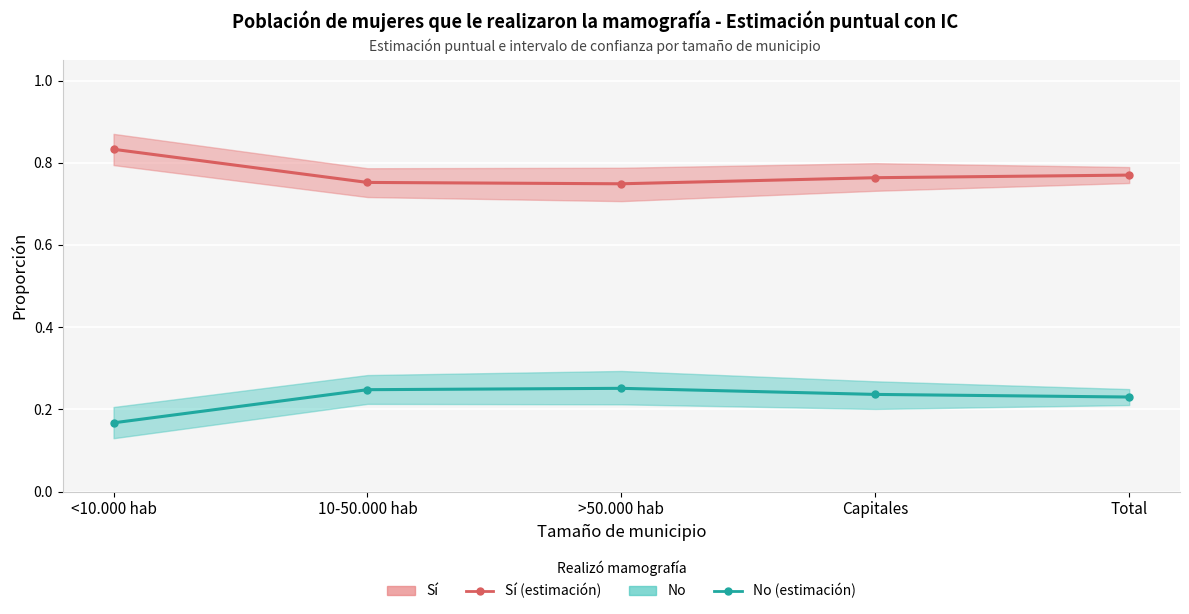

Which series has the largest total across all categories?

Sí (estimación puntual)